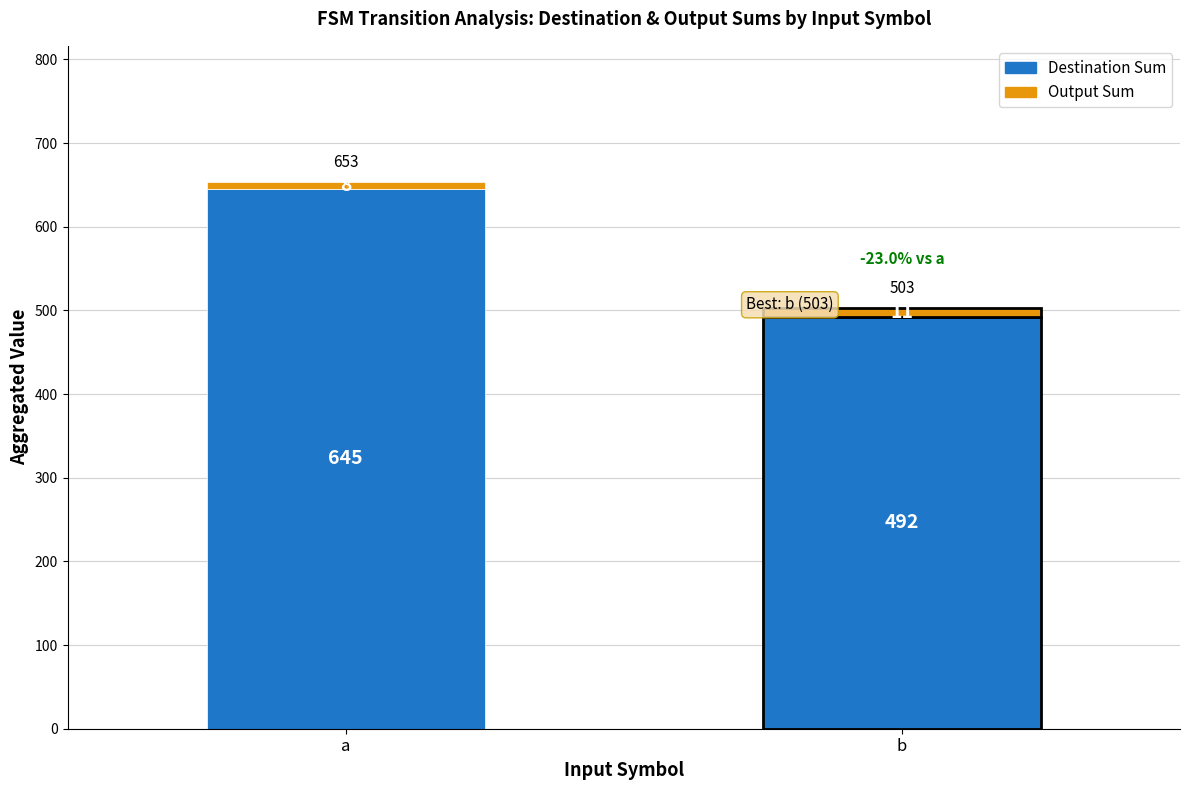

Count the Destination Sum values in the range 492 to 645.

2